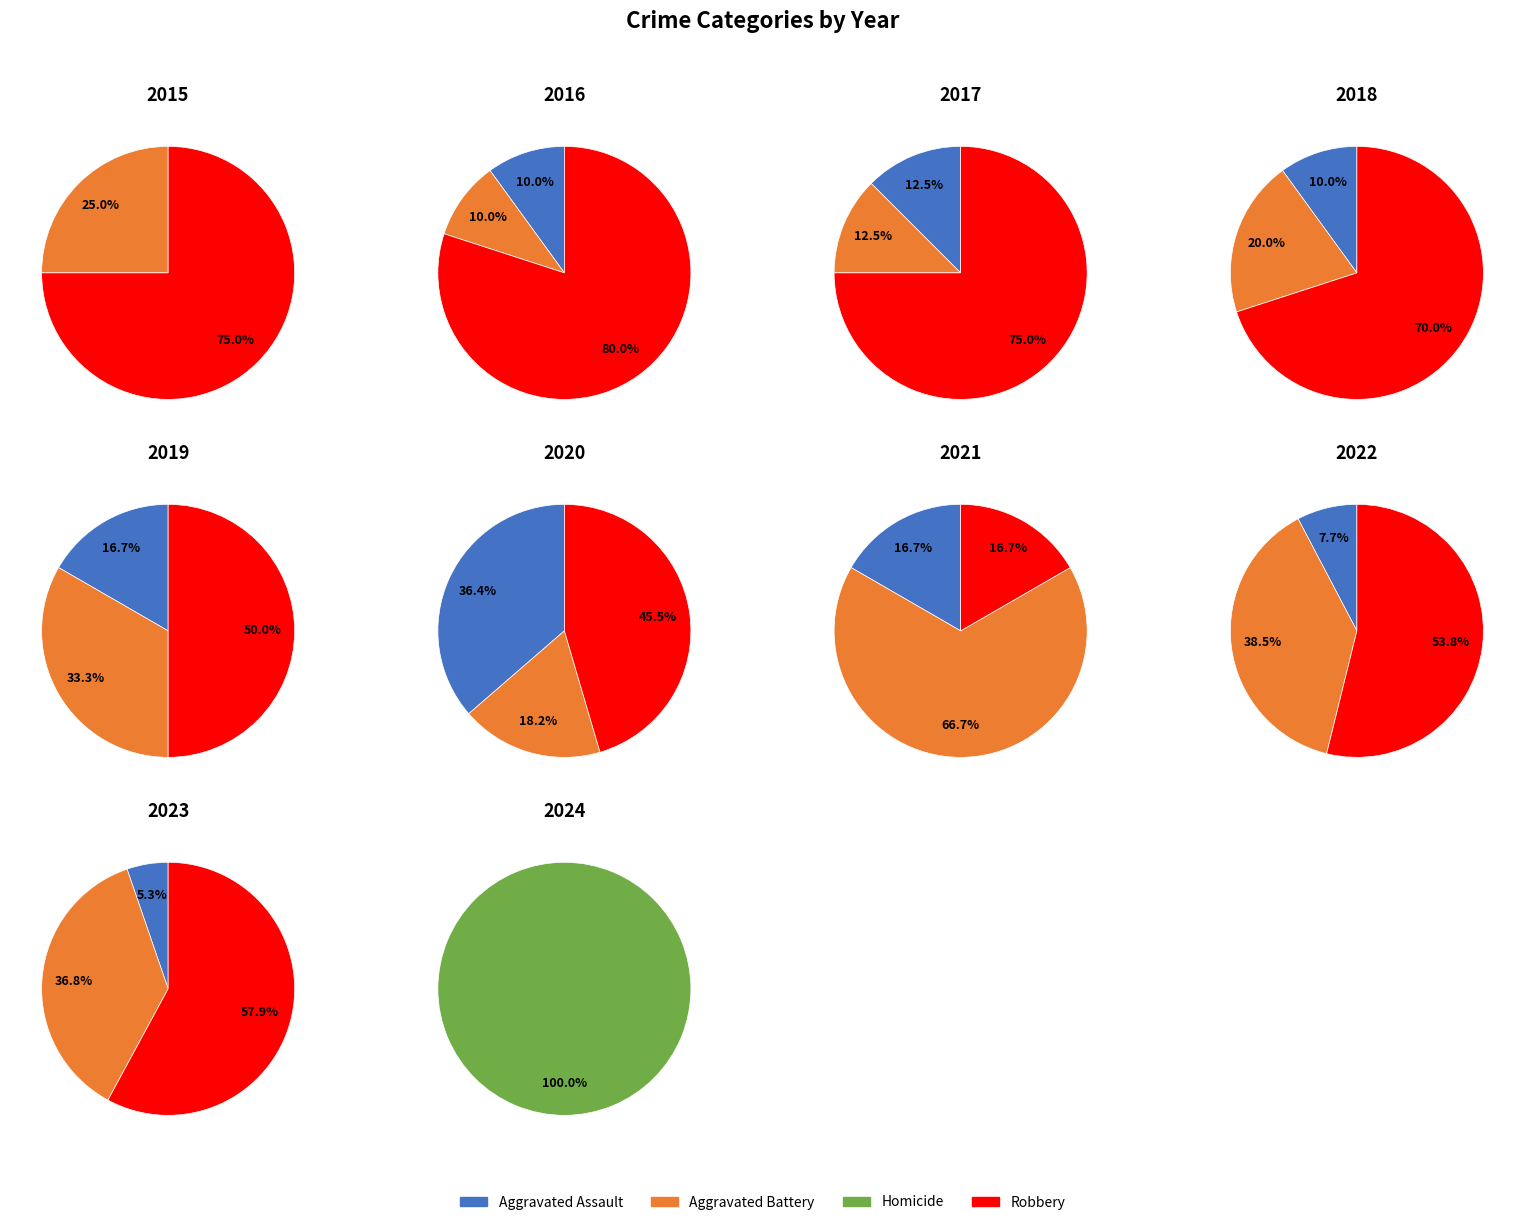

What portion of the pie excludes Homicide?

100.0%